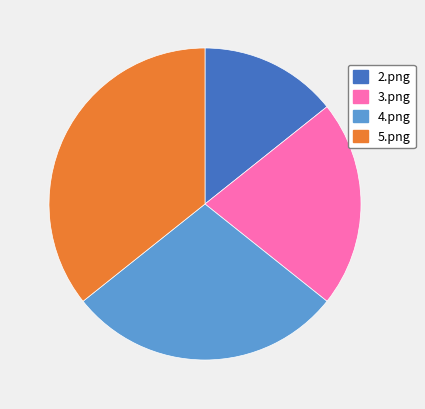

Approximately how many times larger is the value at 2.png compared to 5.png?

0.4